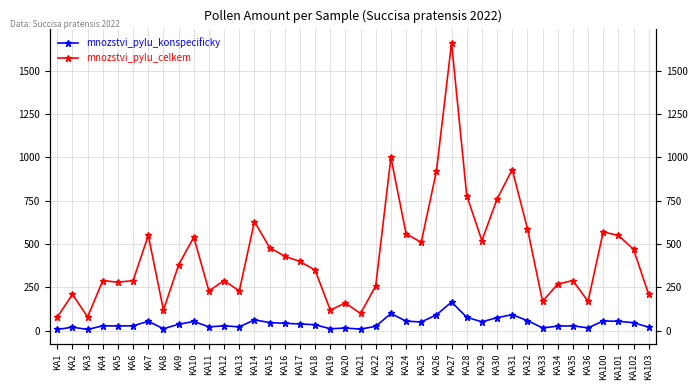

What is the lowest value of the mnozstvi_pylu_konspecificky series?

8